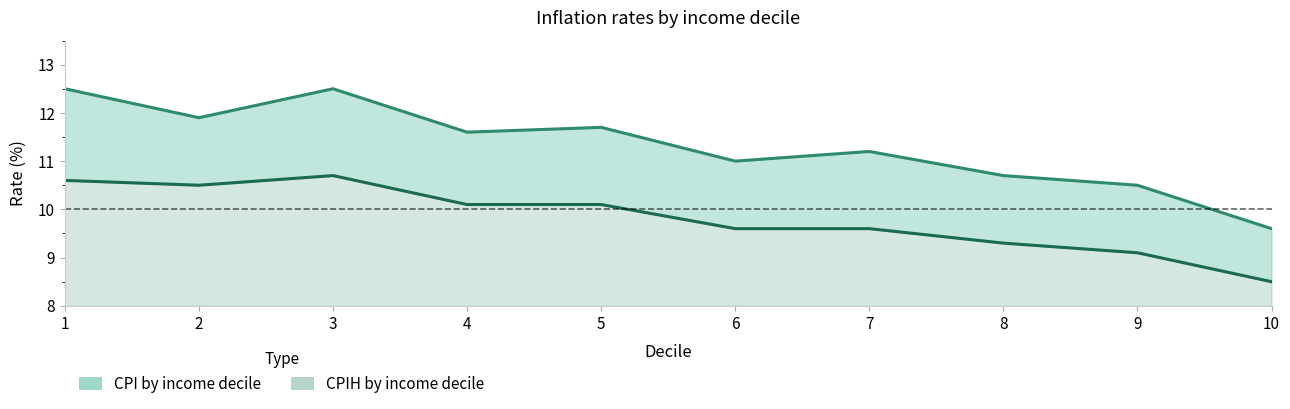

True or false: CPI by income decile and CPIH by income decile cross at least once.

False